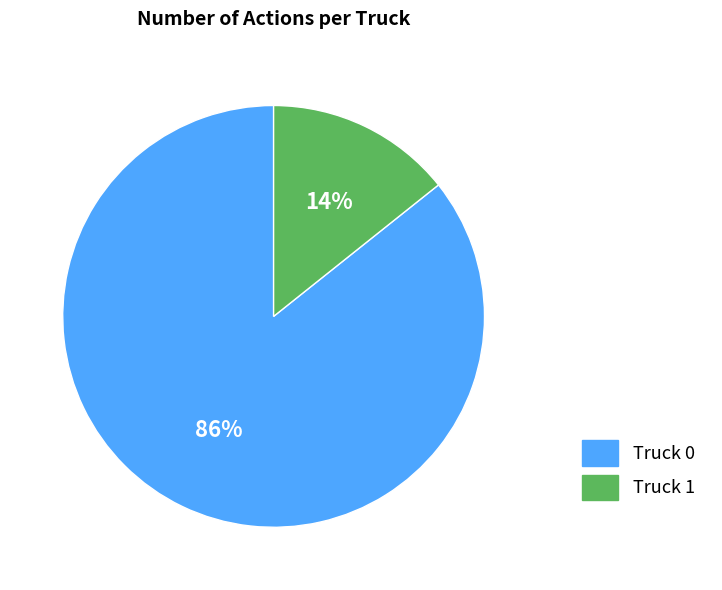

Which has a higher value, Truck 1 or Truck 0?

Truck 0